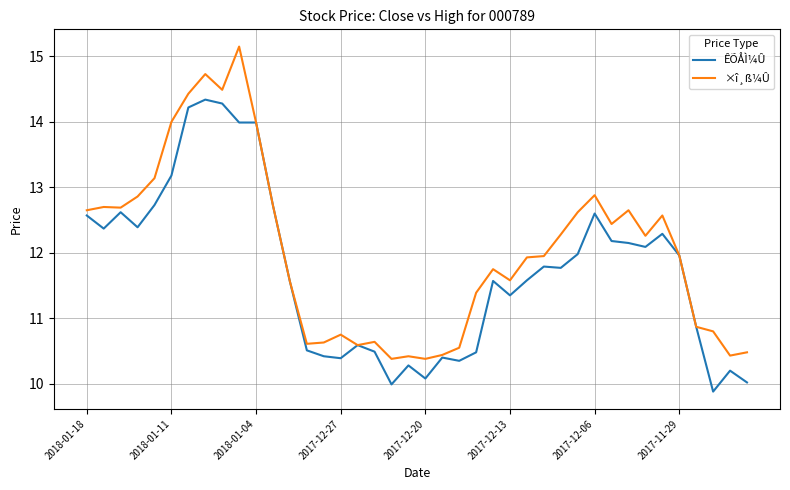

What is the smallest value displayed?

9.9